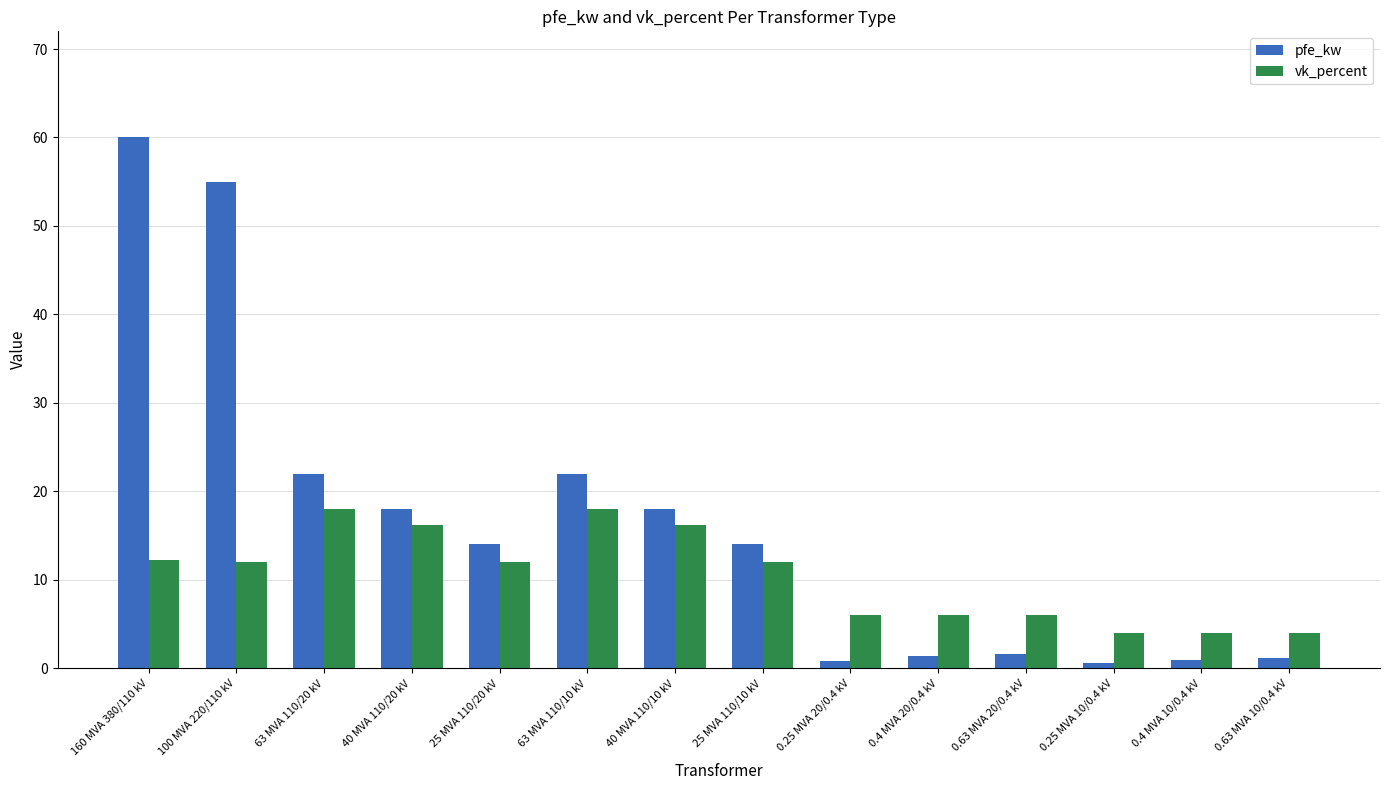

Rank the series by their average value, from highest to lowest.

pfe_kw, vk_percent